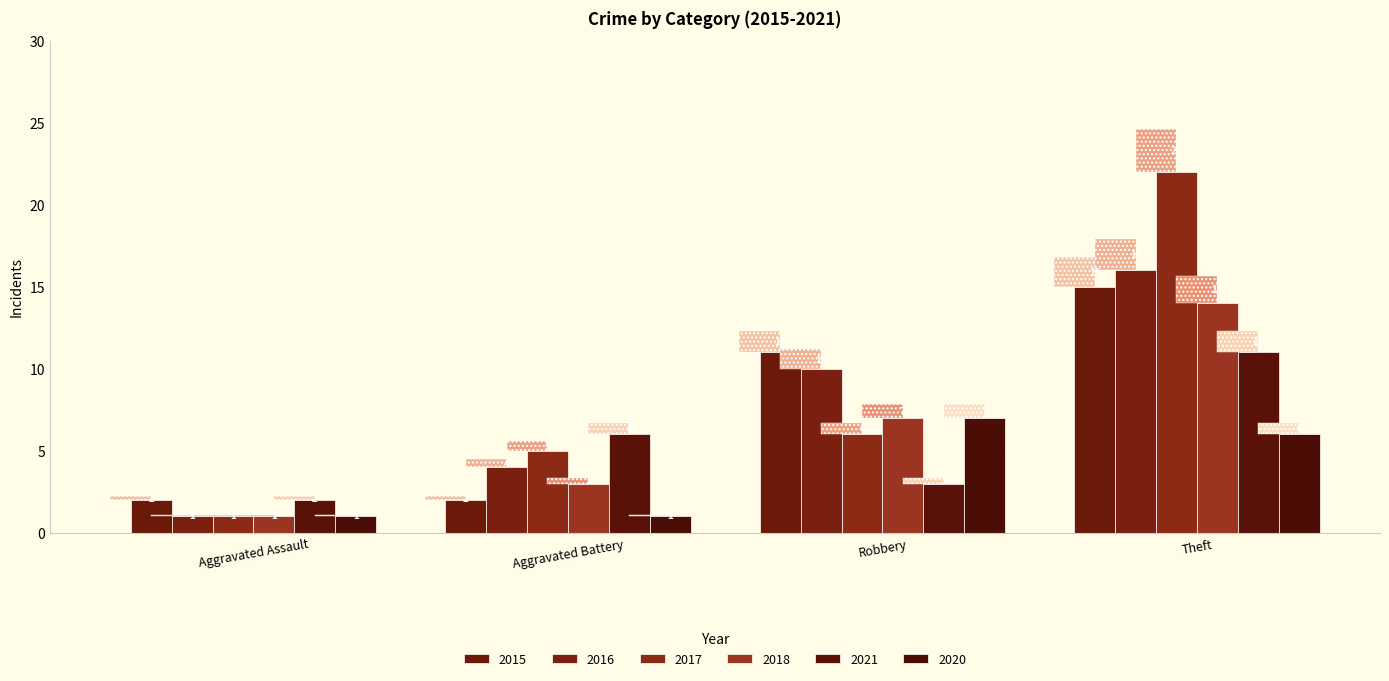

Count the 2018 values in the range 3 to 14.

3